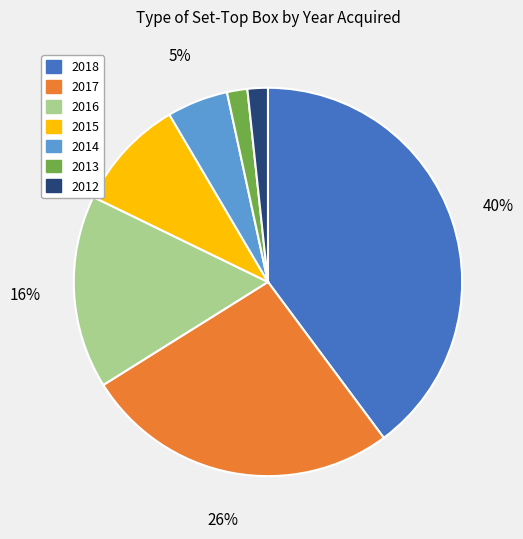

Is it true that 2013 is 2% of the pie?

True